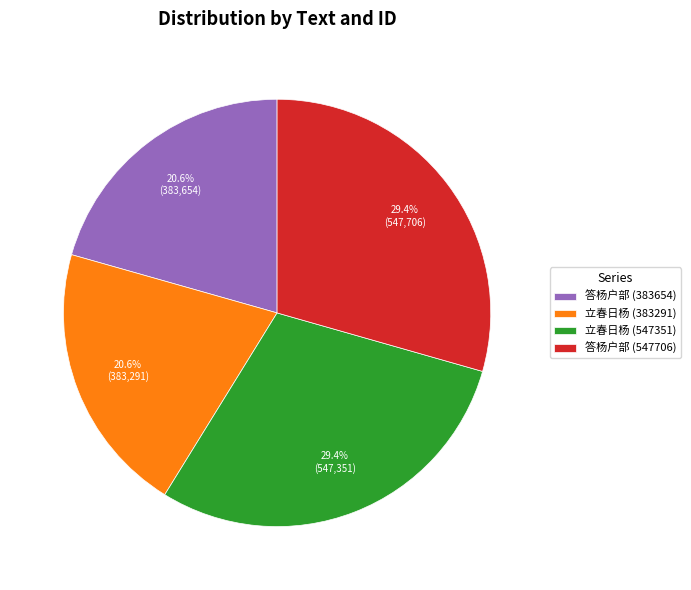

To the nearest percent, what is the difference between the largest and smallest slice percentages?

9%